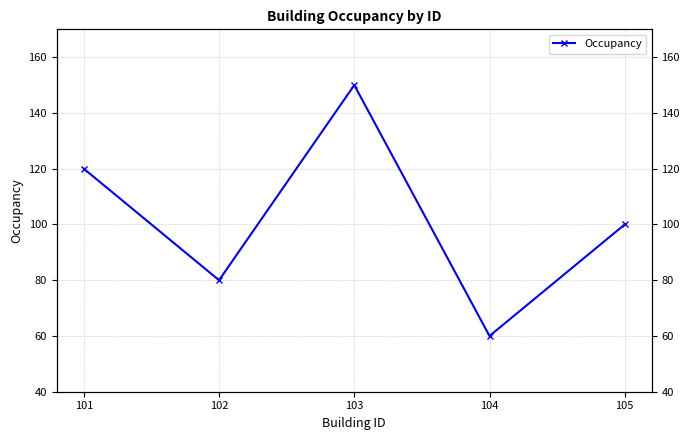

At which label does the data first exceed 100?

101